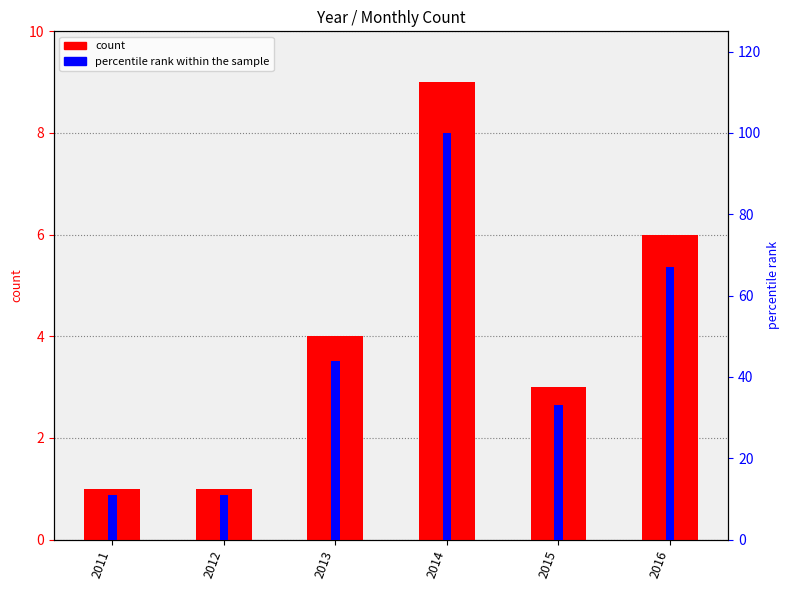

How many categories are shown in the chart?

6